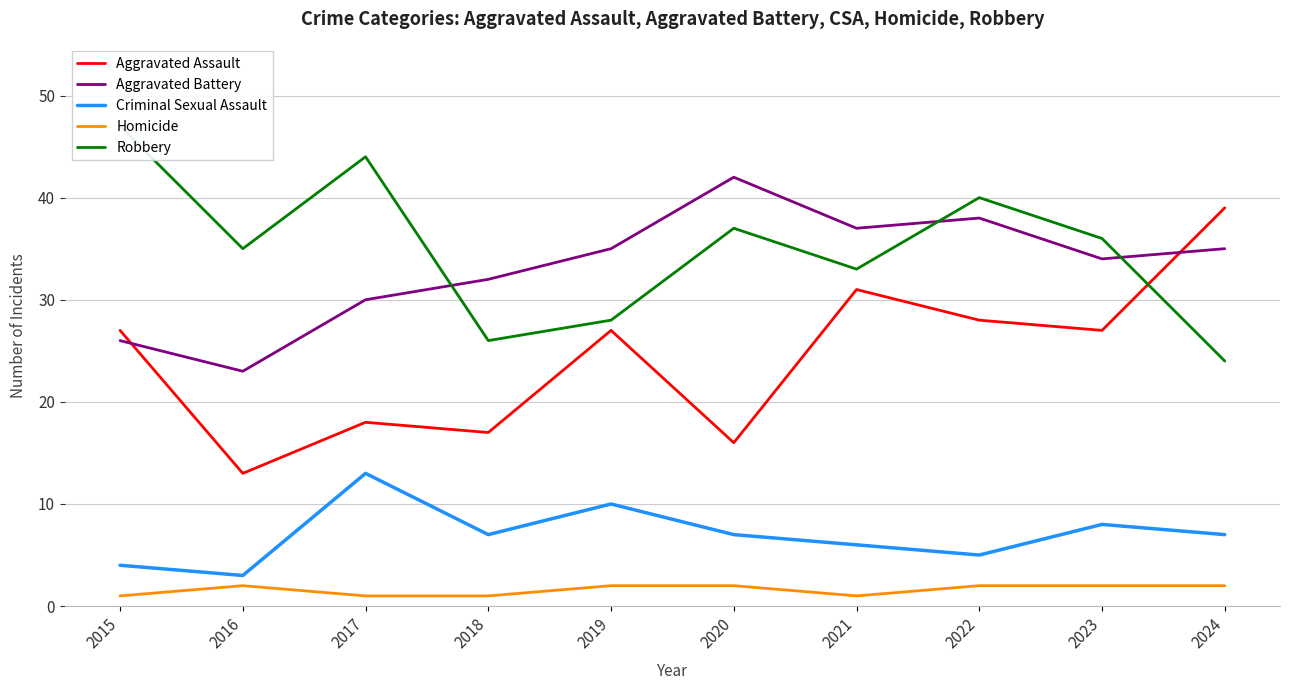

At which label does Aggravated Battery reach its peak?

2020